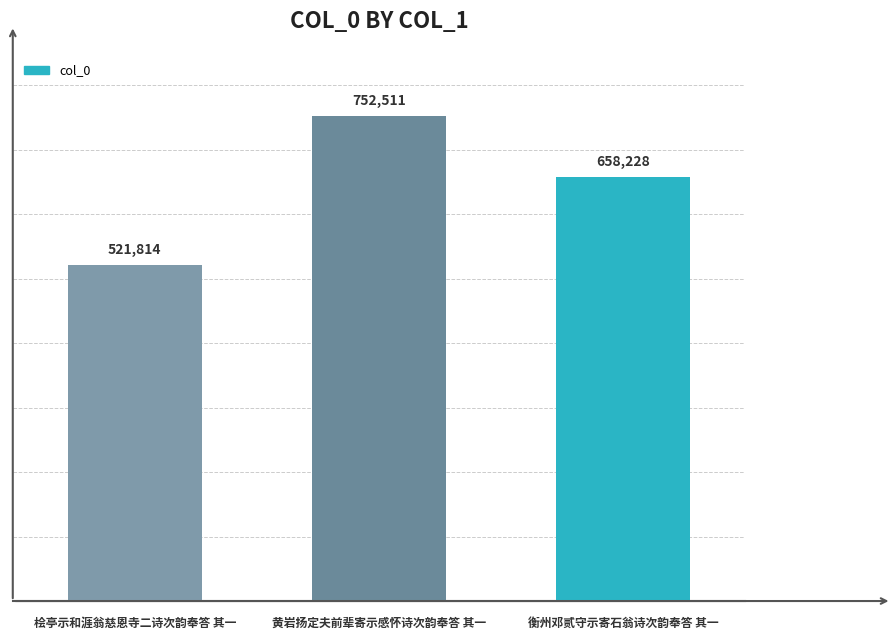

Which label corresponds to the largest value in the chart?

黄岩扬定夫前辈寄示感怀诗次韵奉答 其一